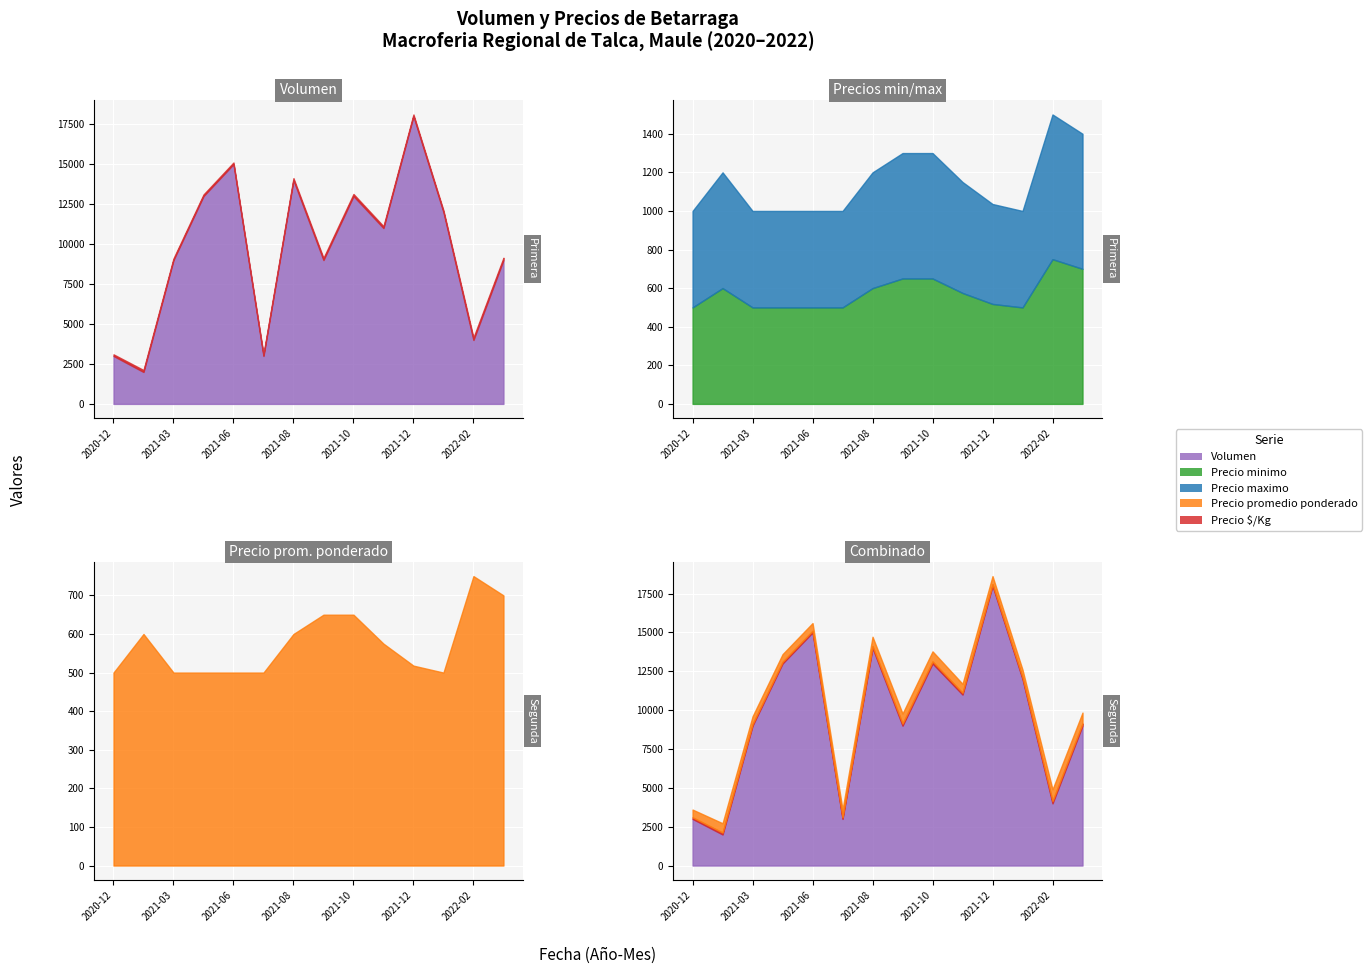

What is the minimum value for Volumen?

2000